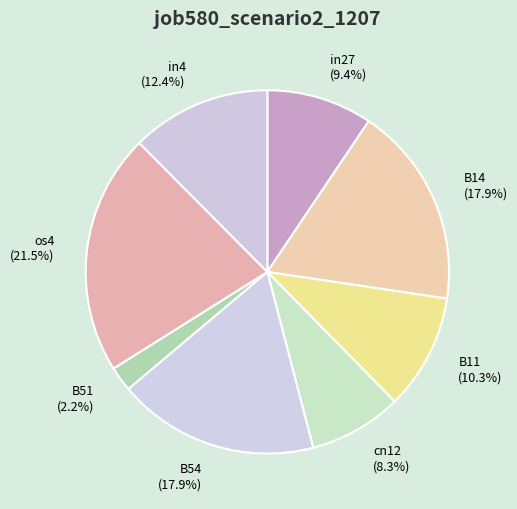

Approximately how many times larger is the value at B14 (17.9%) compared to in27 (9.4%)?

1.9